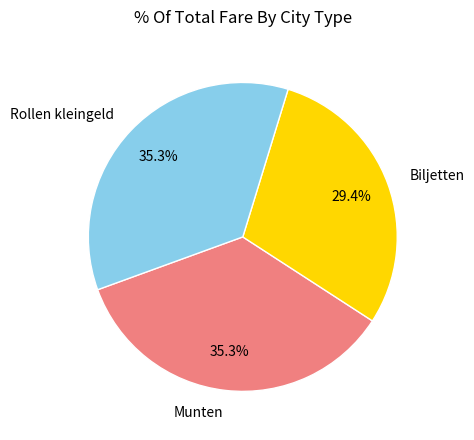

Is there any slice that represents more than half of the pie?

No